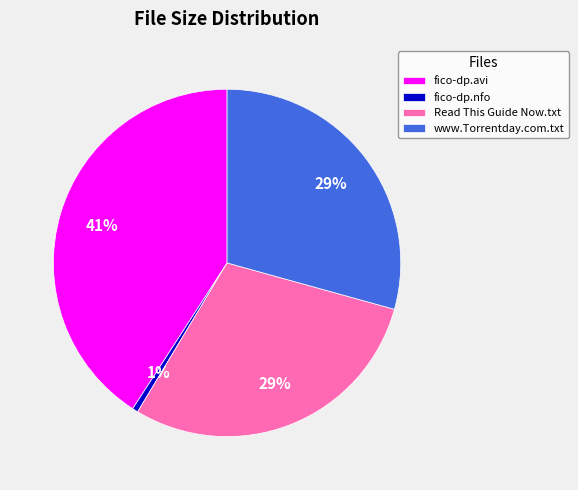

True or false: fico-dp.nfo accounts for 1% of the total.

True